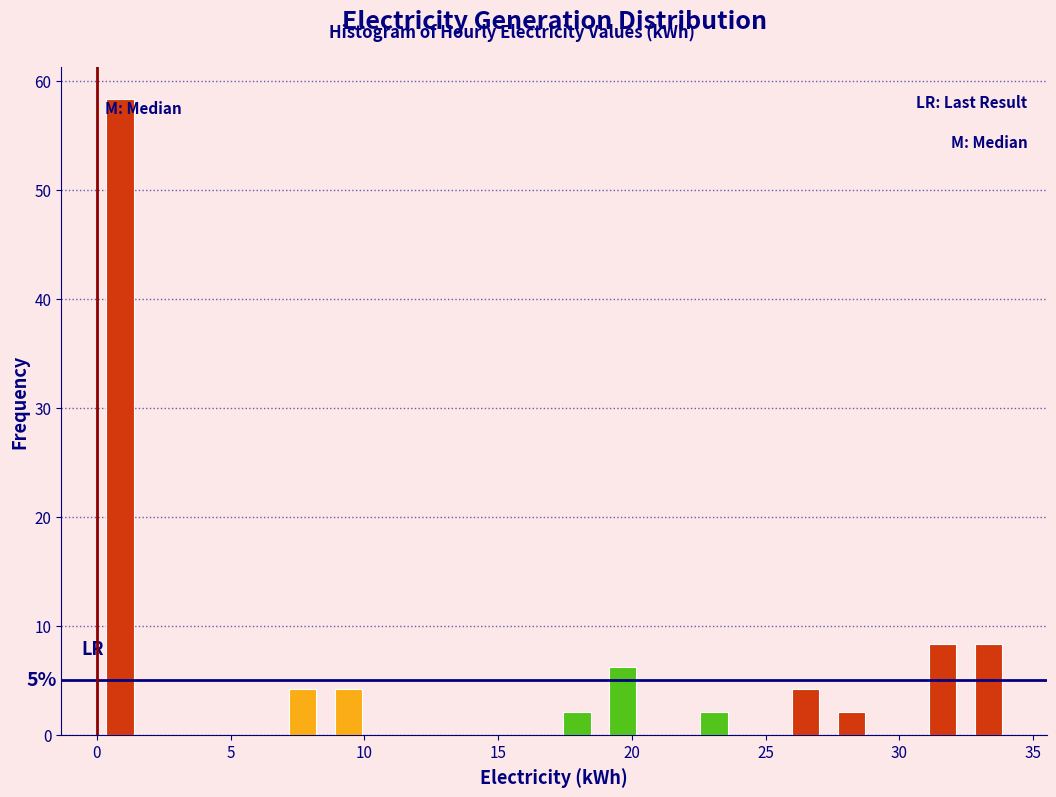

Around what value on the x-axis is the tallest bar? Give the approximate position of its centre, as read against the axis.

1.0